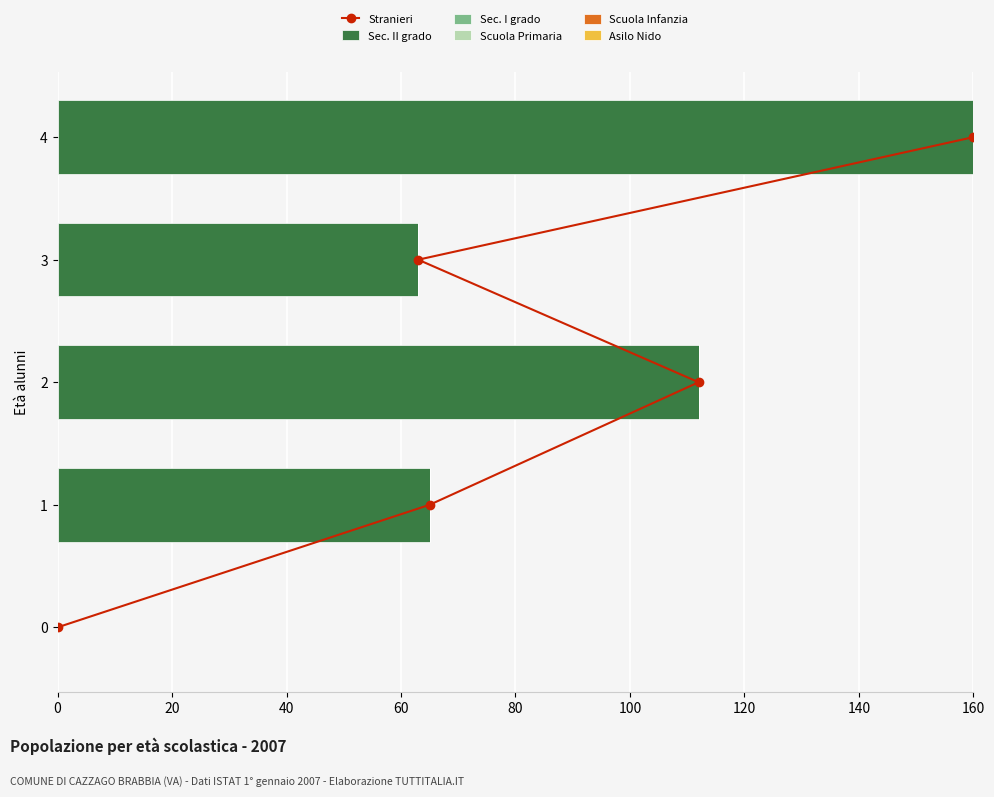

What is the sum of the Sec. II grado values at 2 and 3?

175